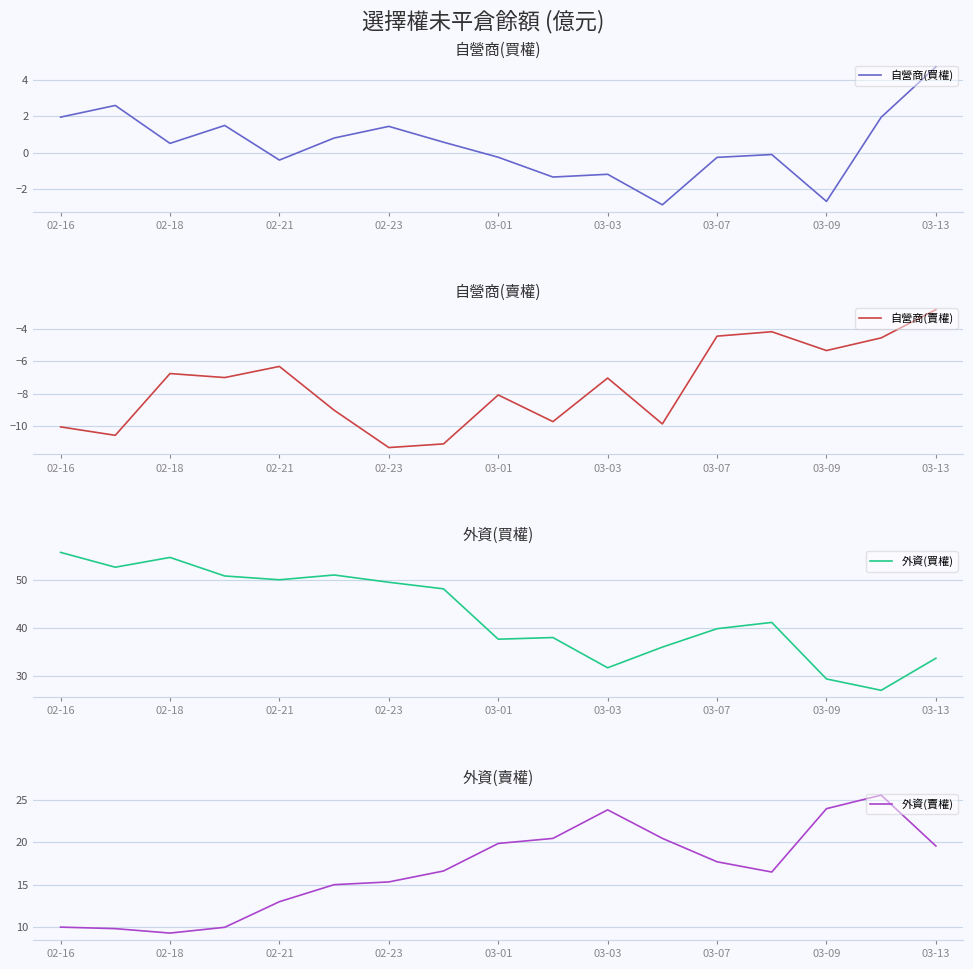

Is it true that 自營商(賣權) equals -3.2 at 03-03?

False